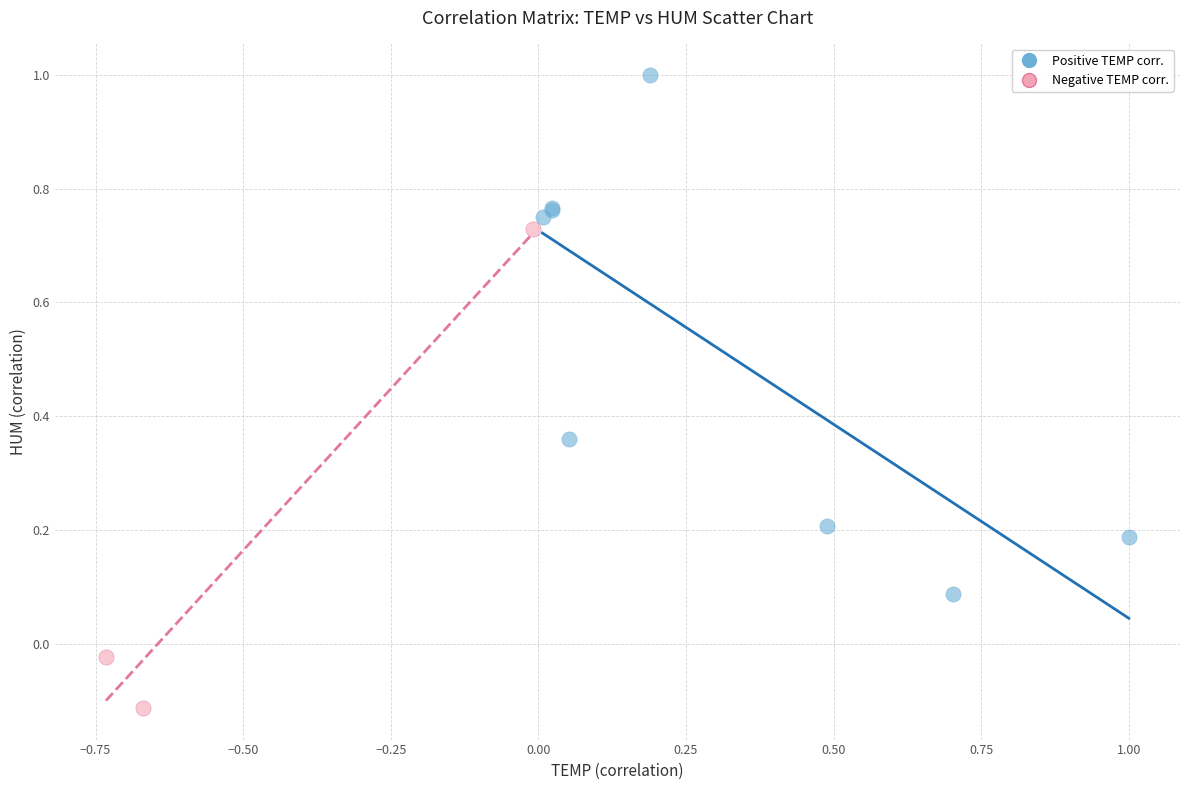

Which series reaches the maximum Y coordinate?

Positive TEMP corr.